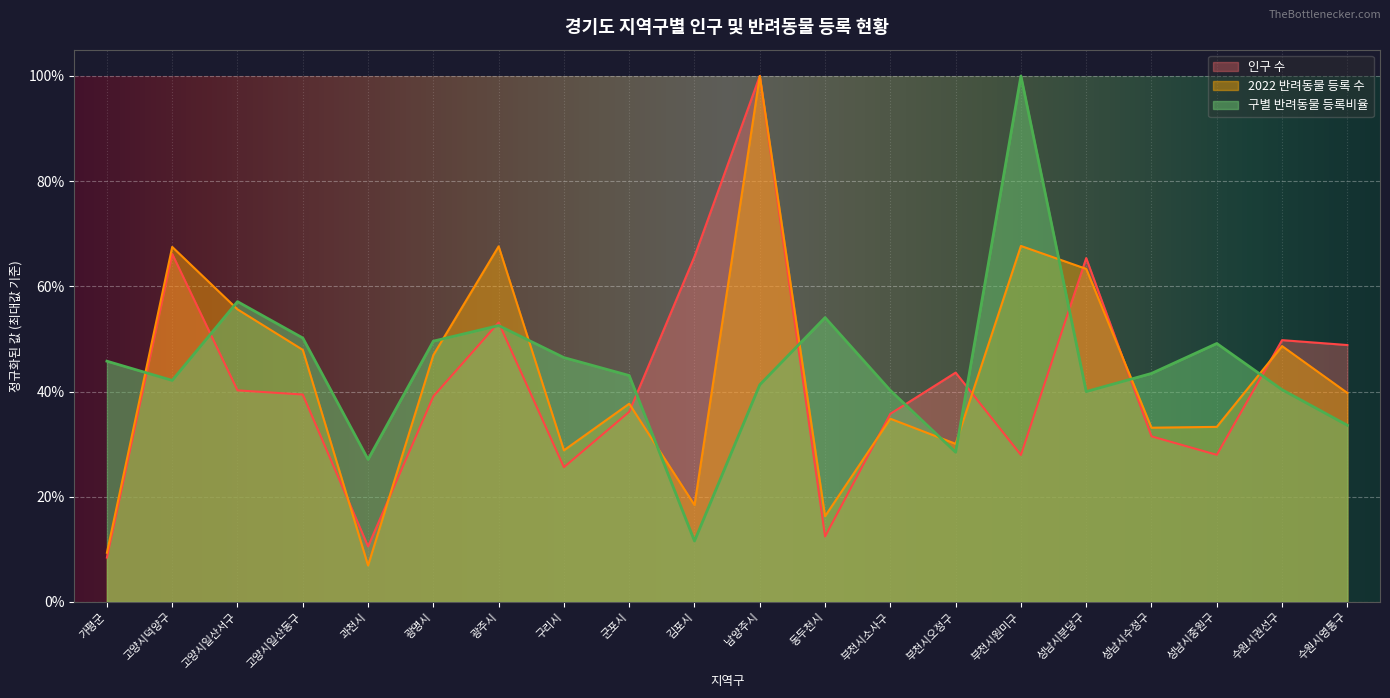

Which category has the lowest value in the 인구 수 series?

가평군